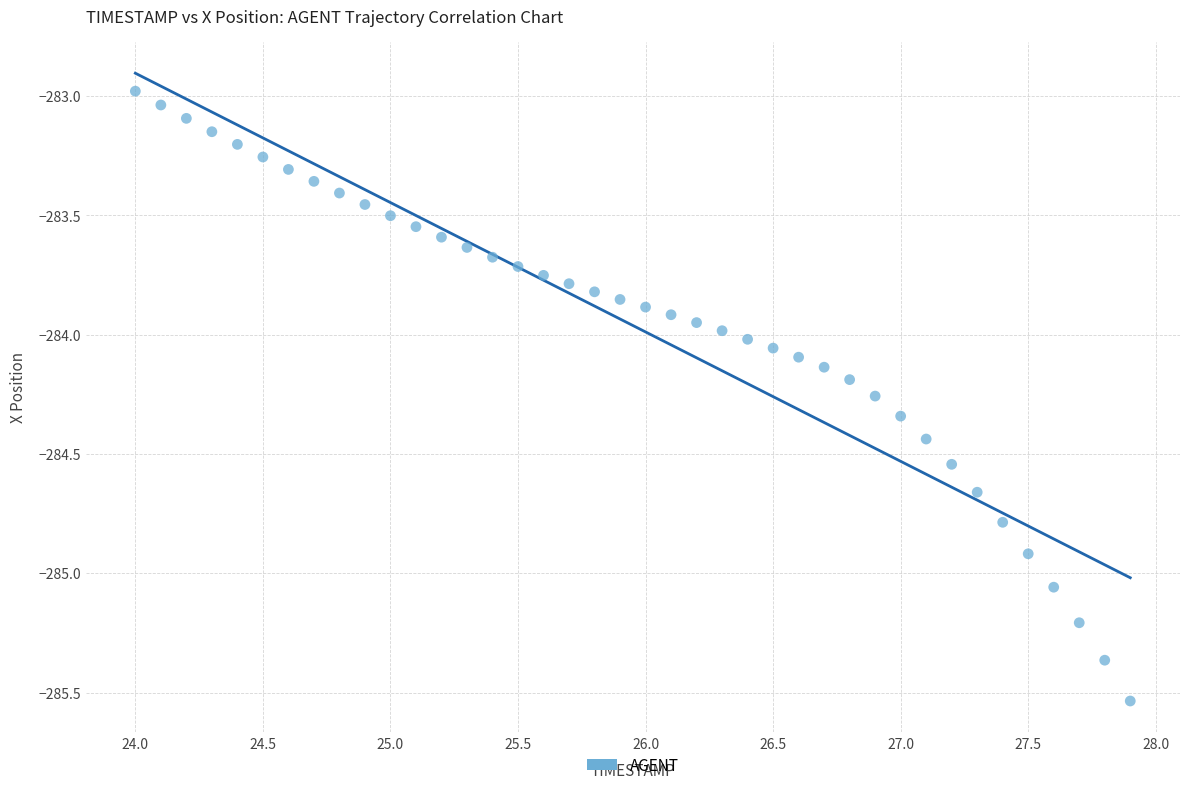

What is the range of X values (max minus min)?

3.9